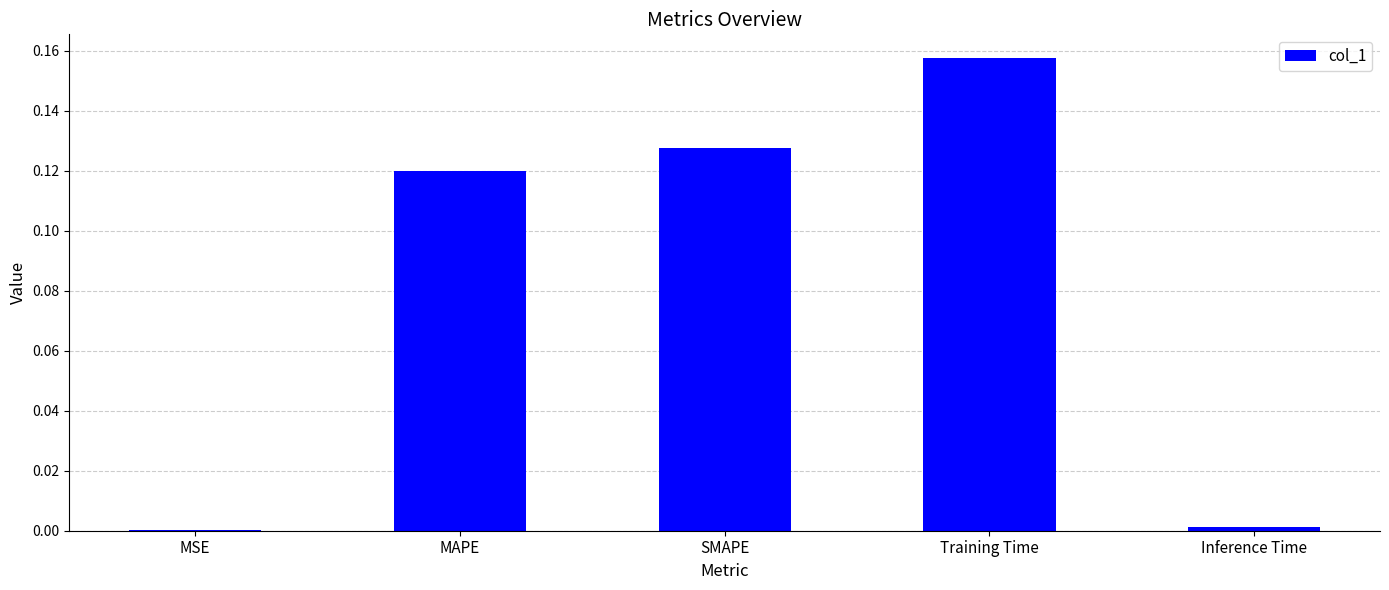

Between MSE and MAPE, which is larger?

MAPE